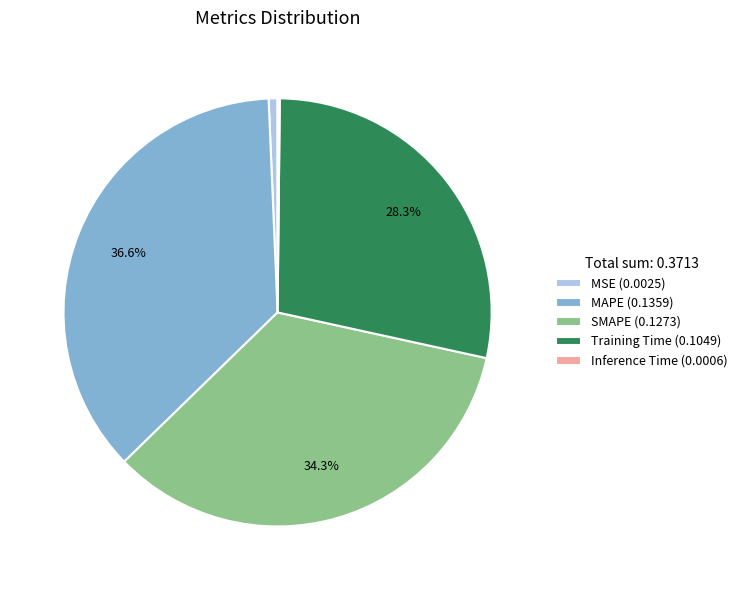

Do SMAPE (0.1273) and MSE (0.0025) together represent more than half of the pie?

No